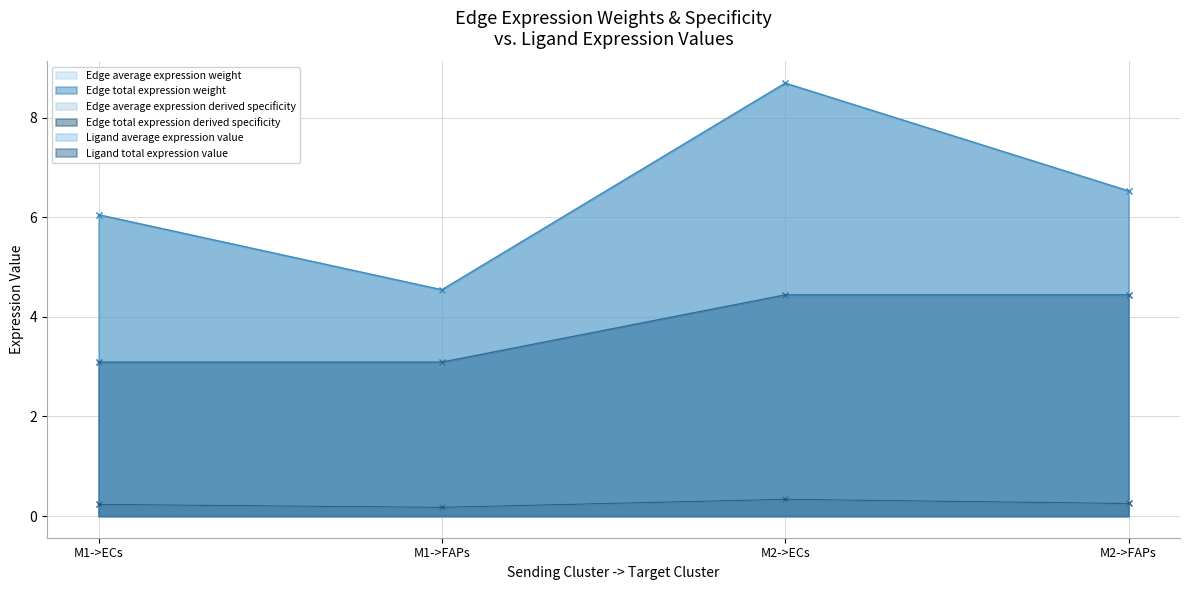

True or false: Edge total expression derived specificity and Edge total expression weight cross at least once.

False